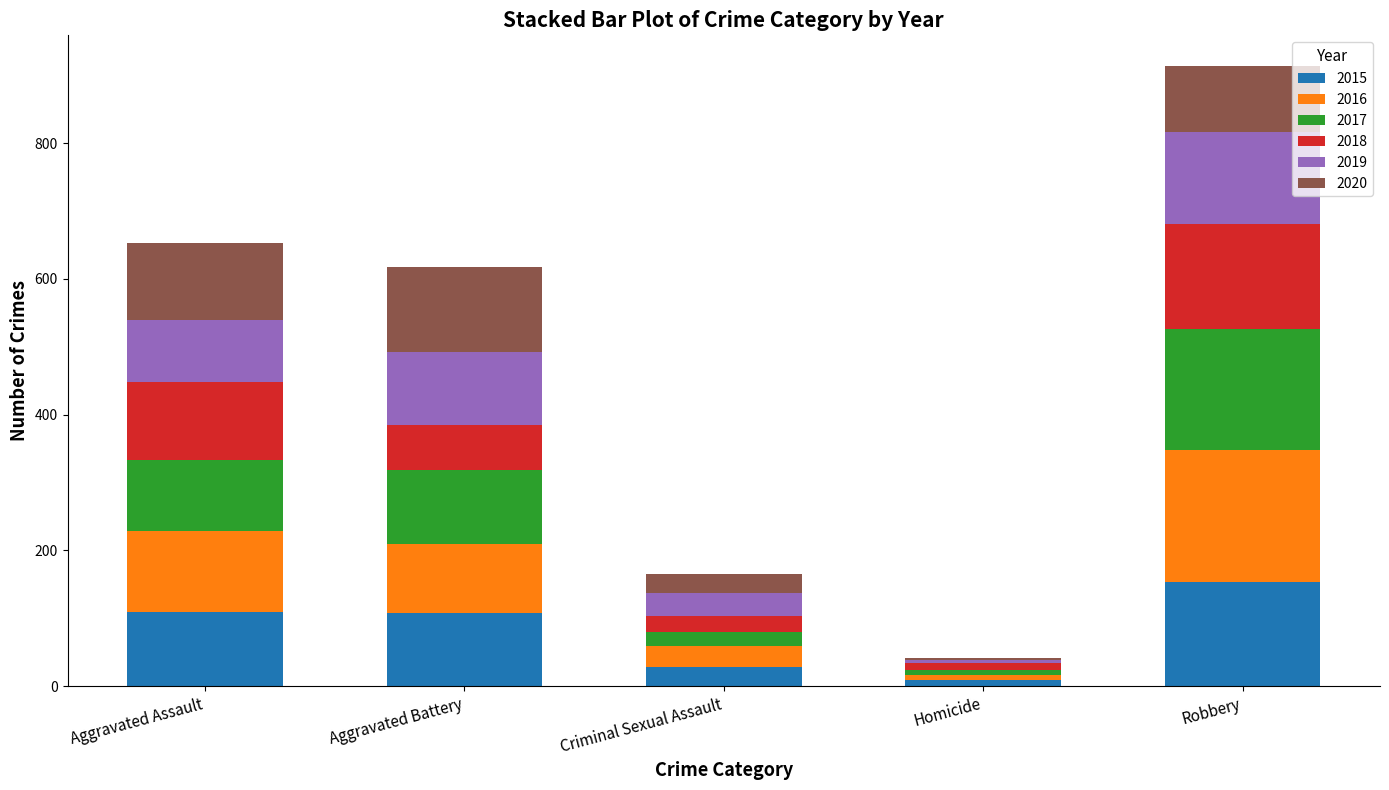

At which category is the sum across all series the highest?

Robbery